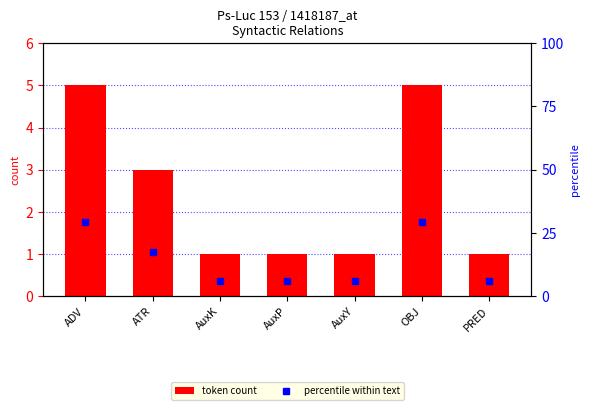

The token count series shows 2.5 at ADV. True or false?

False